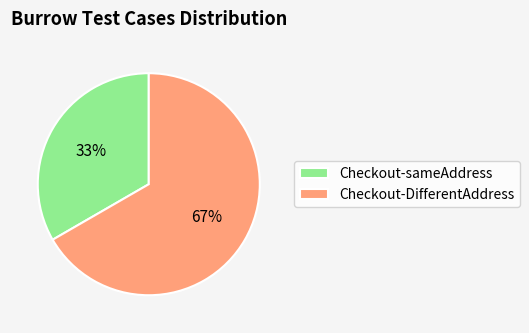

Is the sum of Checkout-sameAddress and Checkout-DifferentAddress greater than half?

Yes